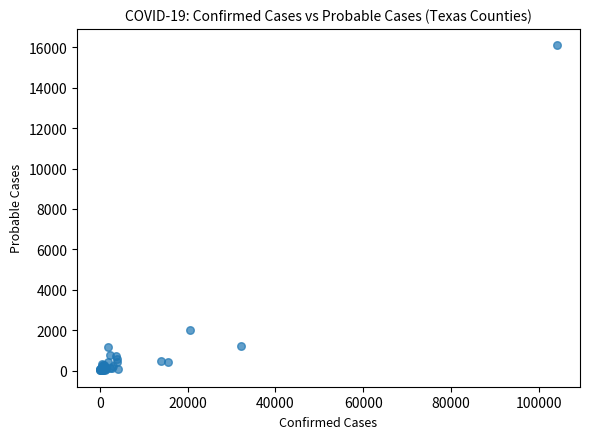

What Y value in the scatter plot is closest to 8056?

2024